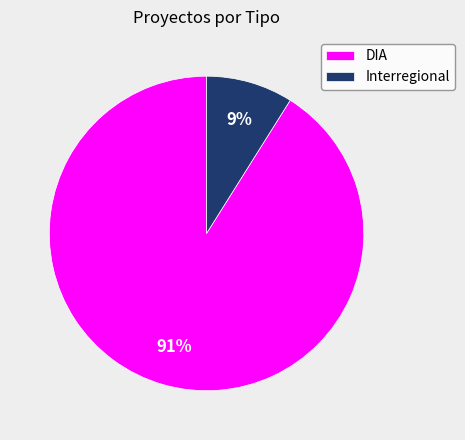

What percentage is the DIA slice, to the nearest percent?

91%